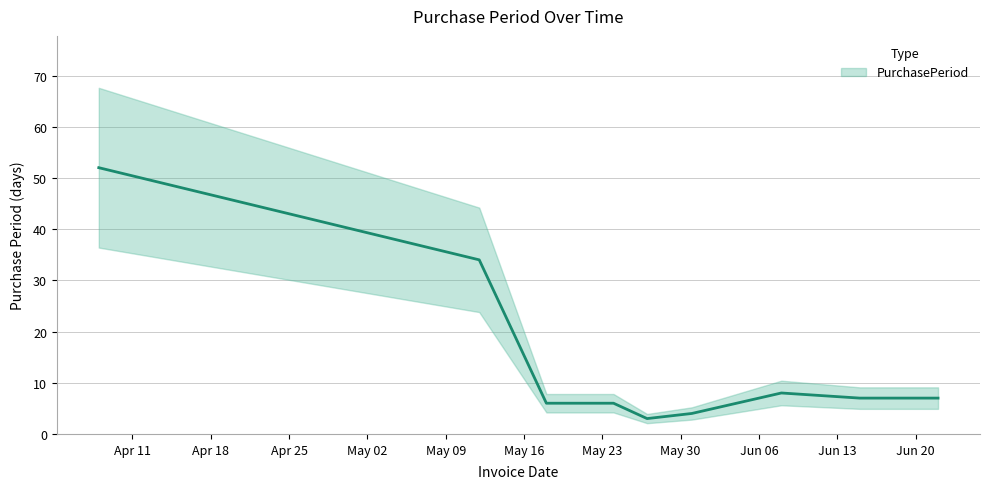

Does the chart display data point markers on the line(s)?

No